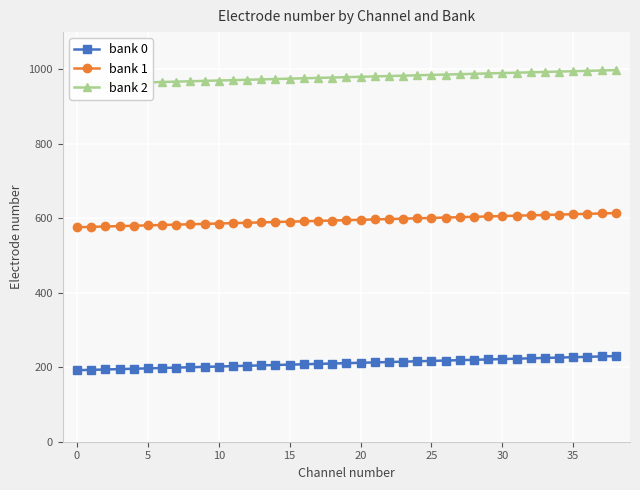

What is the lowest value of the bank 0 series?

192